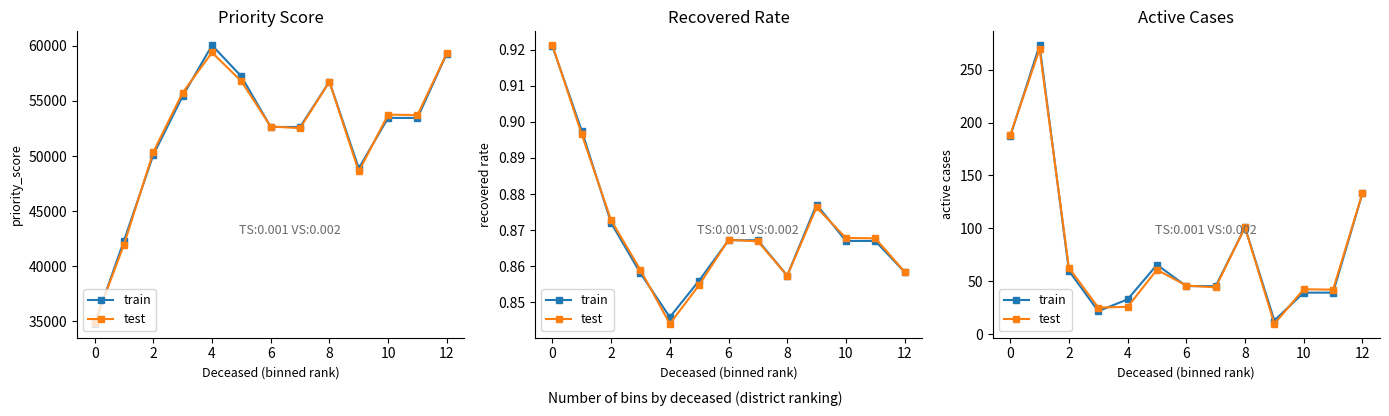

What is the minimum value for train?

13.0